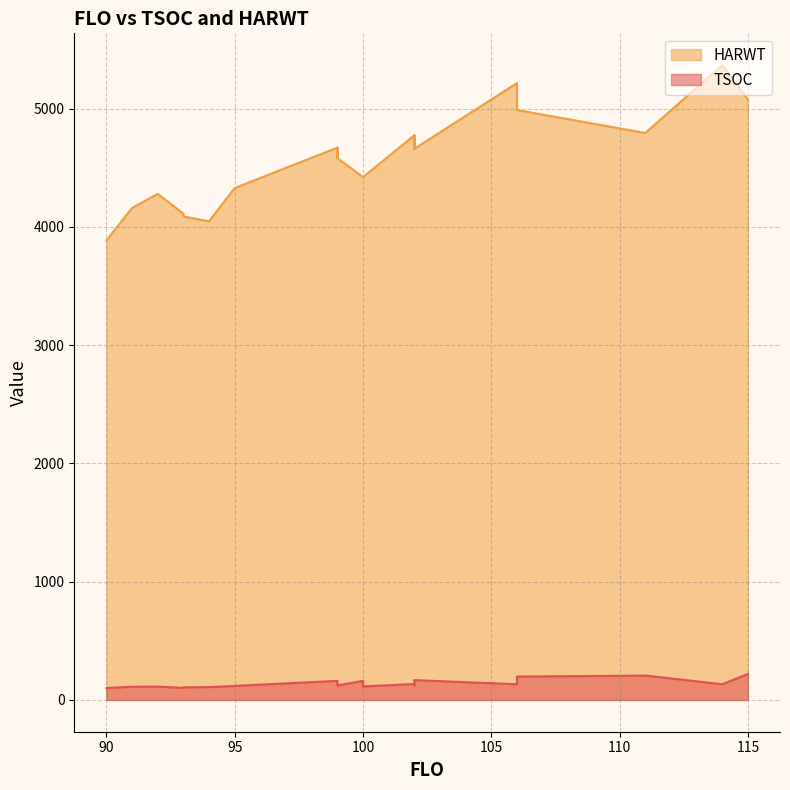

List the series in order of their peak value, lowest first.

TSOC, HARWT